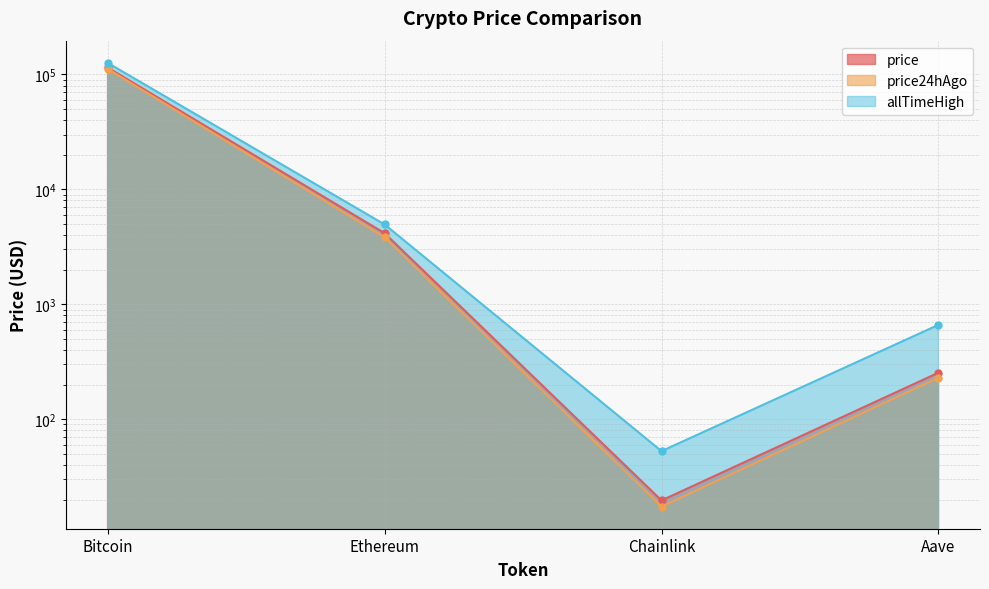

Where is the first local minimum for allTimeHigh?

Chainlink